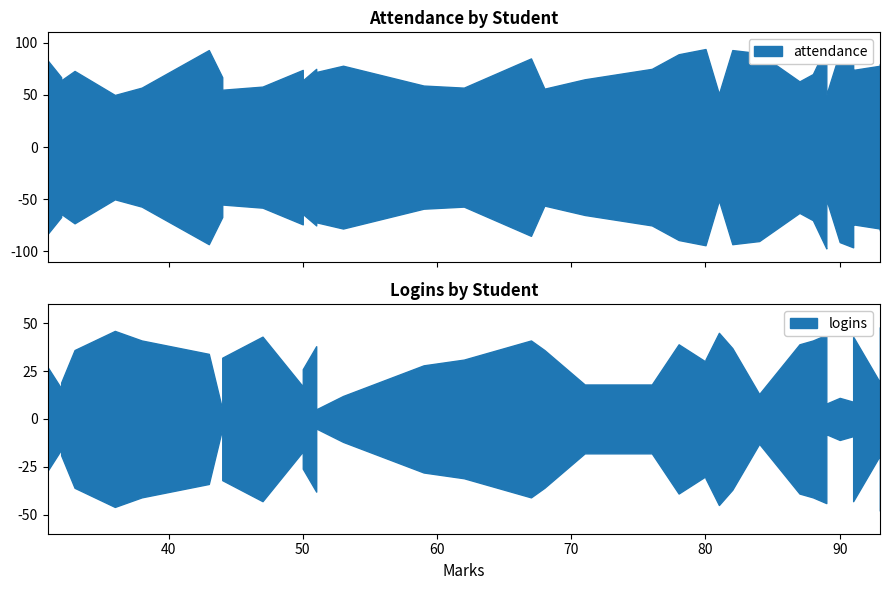

What is the difference between the second highest and minimum values in the logins series?

41